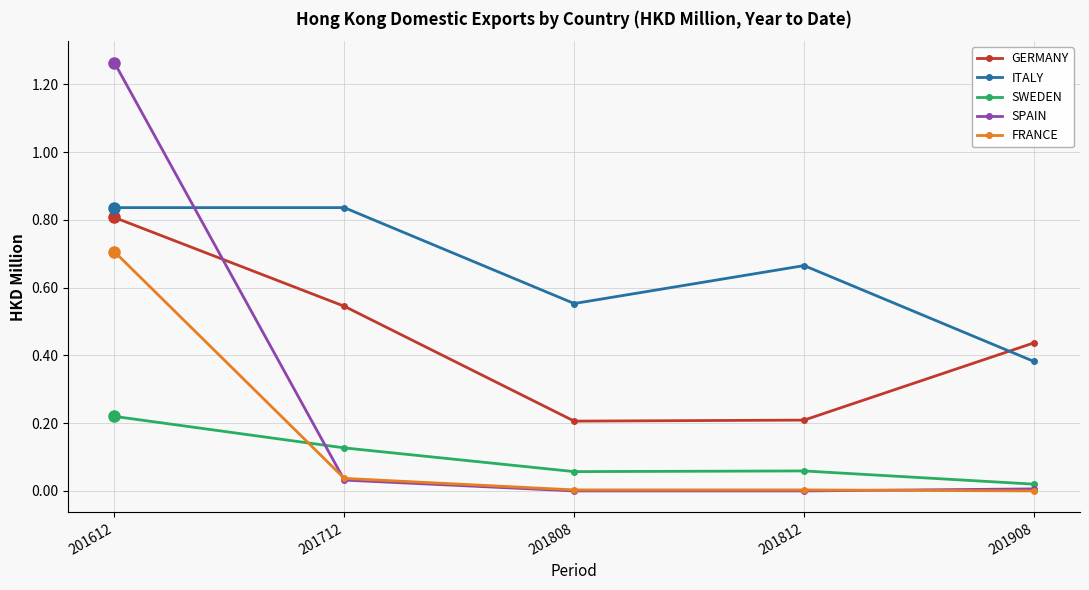

The value of FRANCE at 201908 is -0.5. True or false?

False